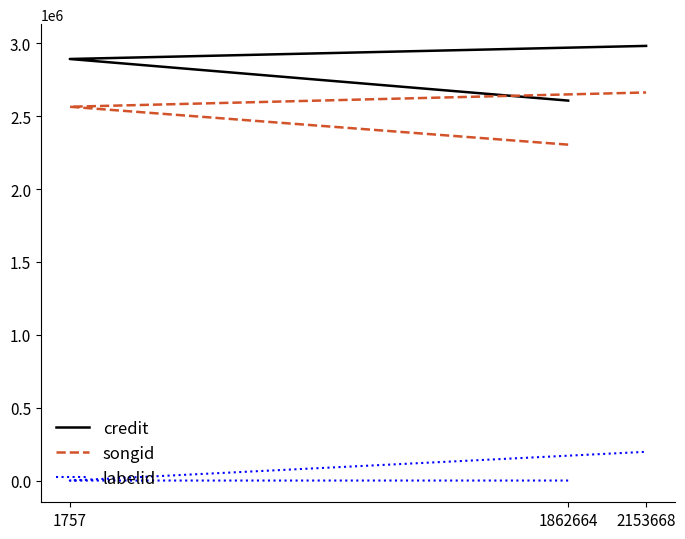

Does the chart display data point markers on the line(s)?

No